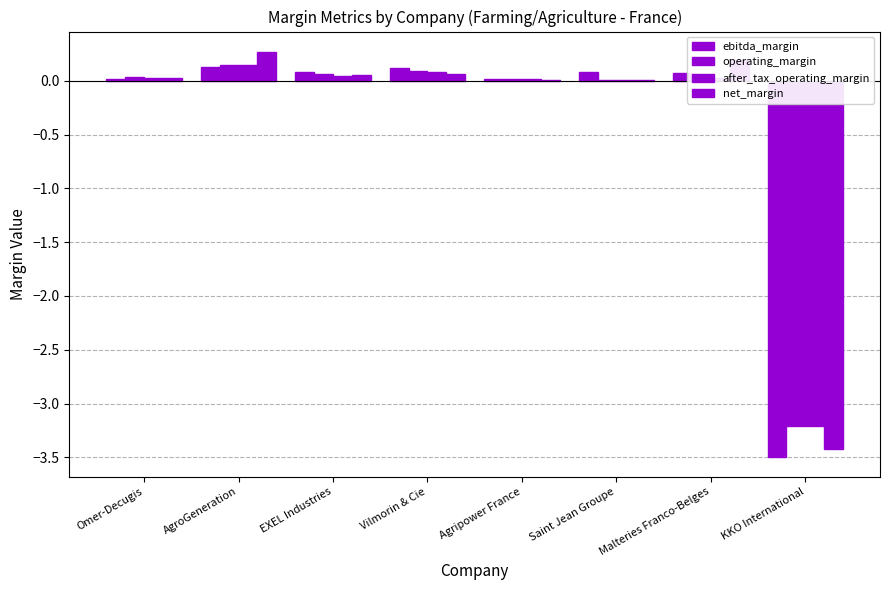

Is the value of operating_margin at Malteries Franco-Belges greater than the value of net_margin at EXEL Industries?

No